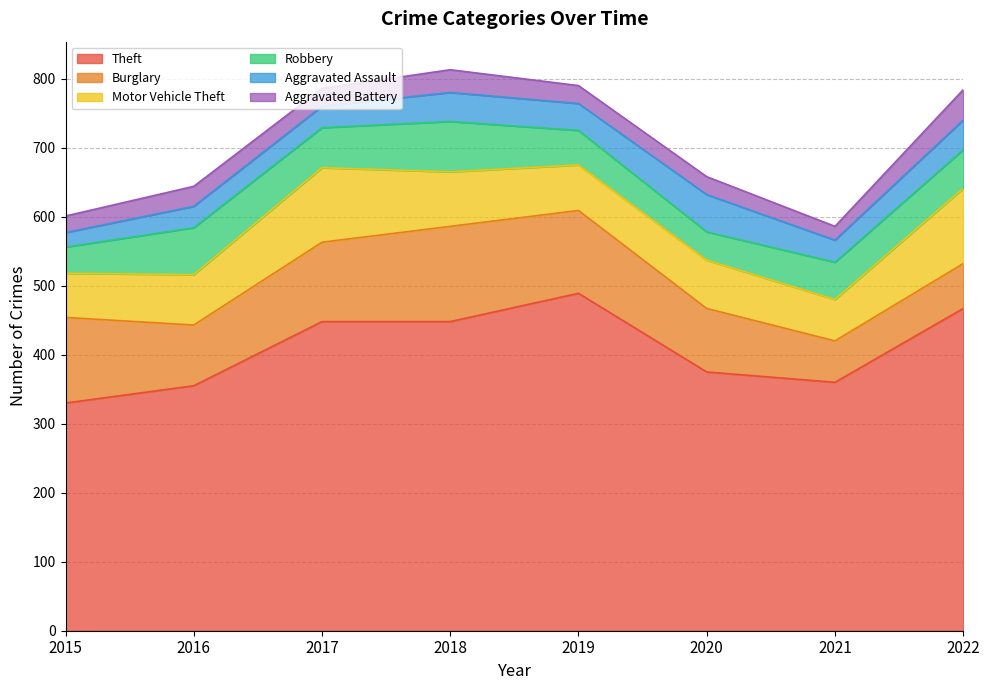

Which series changed the most between 2015 and 2021?

Burglary